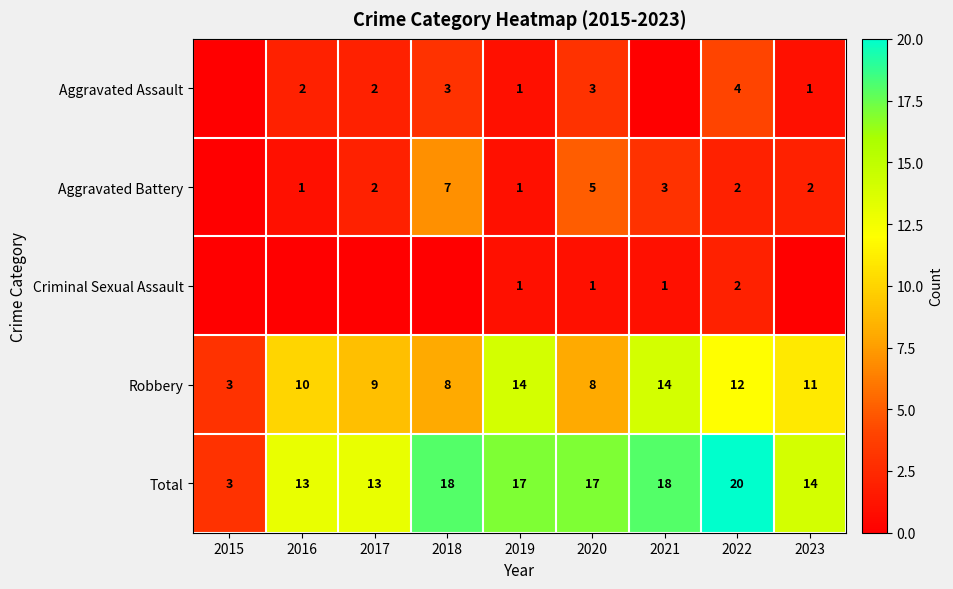

What is the difference between the maximum and second lowest values in the Robbery series?

6